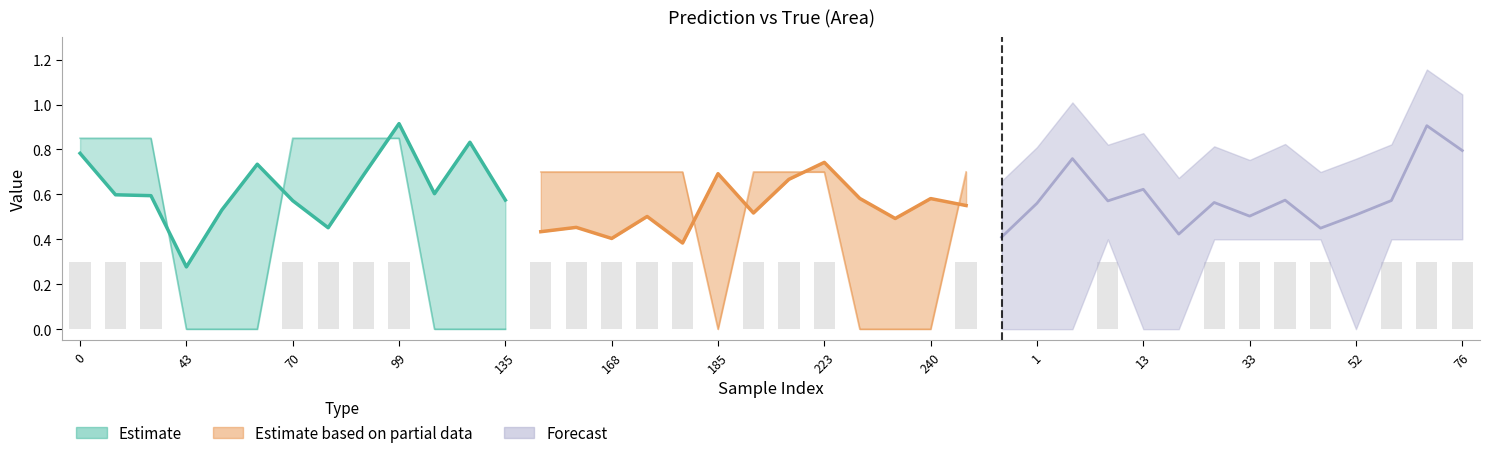

What is the change in value from 186 to 52?

-0.3